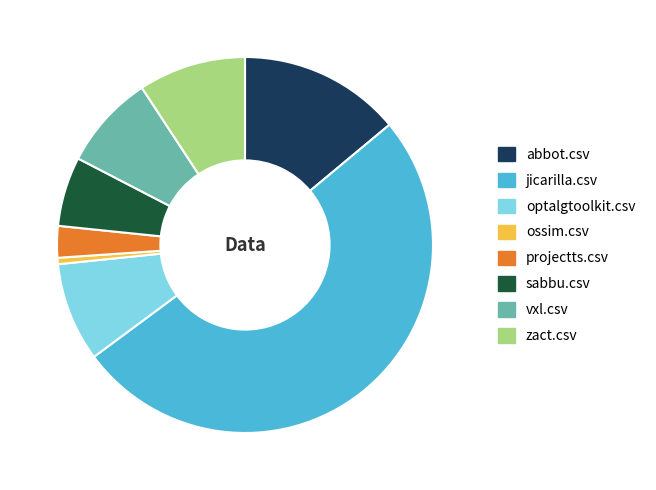

What is the majority slice?

jicarilla.csv